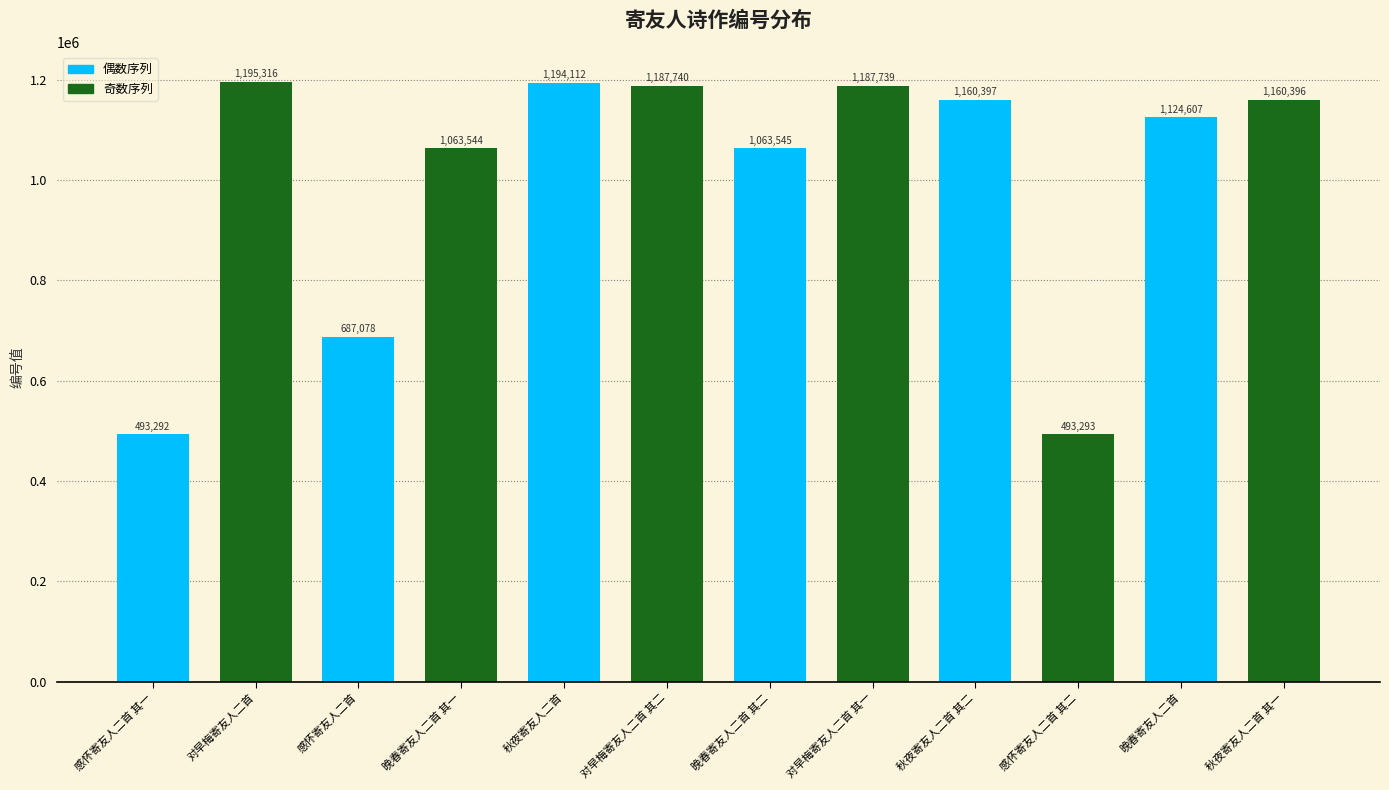

Reading right to left, transcribe all the data shown in this chart.

秋夜寄友人二首 其一=1160396	晚春寄友人二首=1124607	感怀寄友人二首 其二=493293	秋夜寄友人二首 其二=1160397	对早梅寄友人二首 其一=1187739	晚春寄友人二首 其二=1063545	对早梅寄友人二首 其二=1187740	秋夜寄友人二首=1194112	晚春寄友人二首 其一=1063544	感怀寄友人二首=687078	对早梅寄友人二首=1195316	感怀寄友人二首 其一=493292